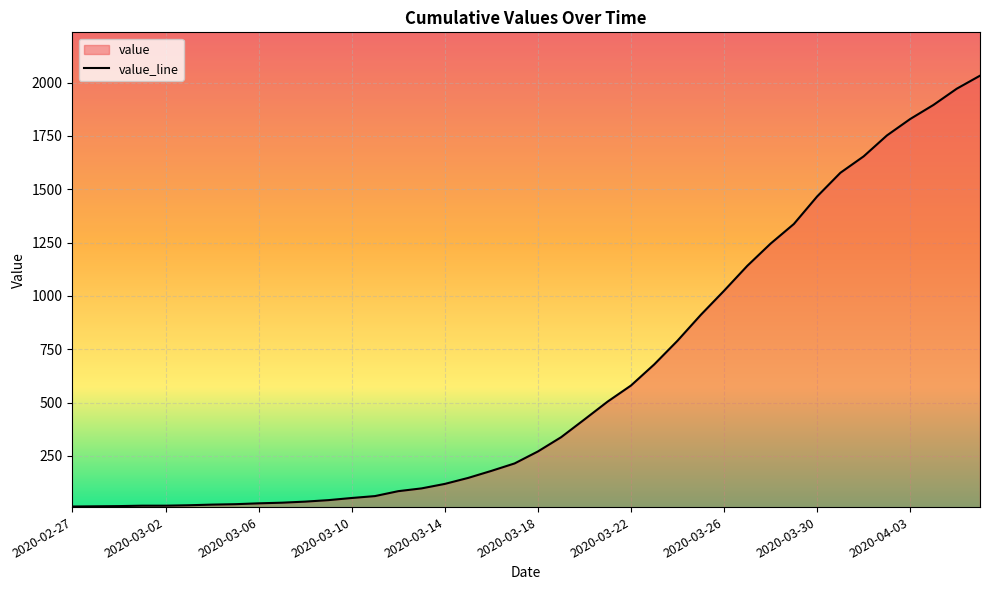

Reading right to left, extract all data points from this chart.

2032	1971	1895	1829	1752	1654	1577	1466	1337	1245	1141	1024	911	790	679	580	505	421	338	271	215	180	147	119	98	85	62	53	43	36	31	28	24	22	19	17	17	15	14	13